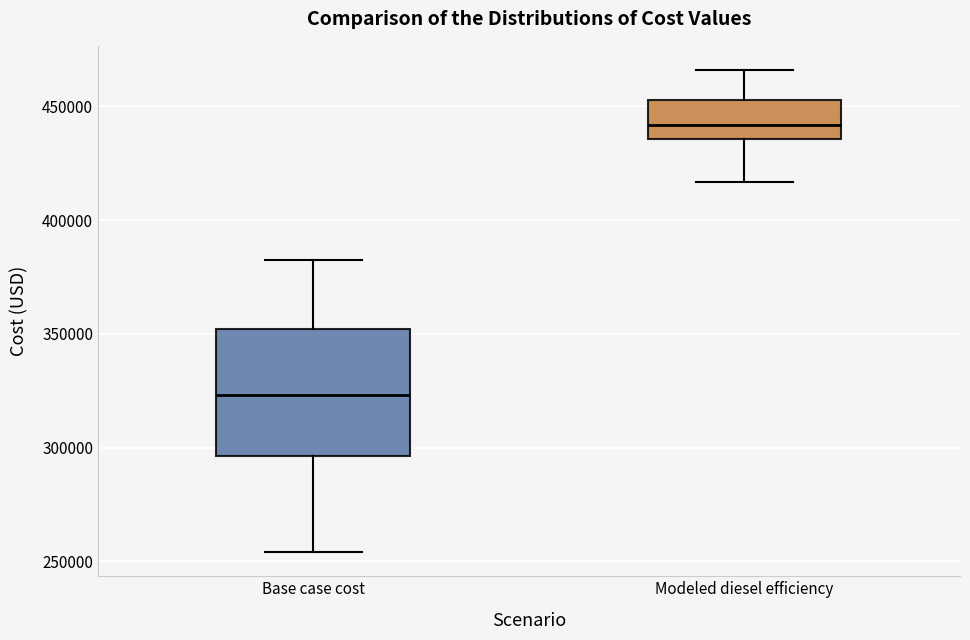

Which box is the tallest, from its lower edge to its upper edge?

Base case cost